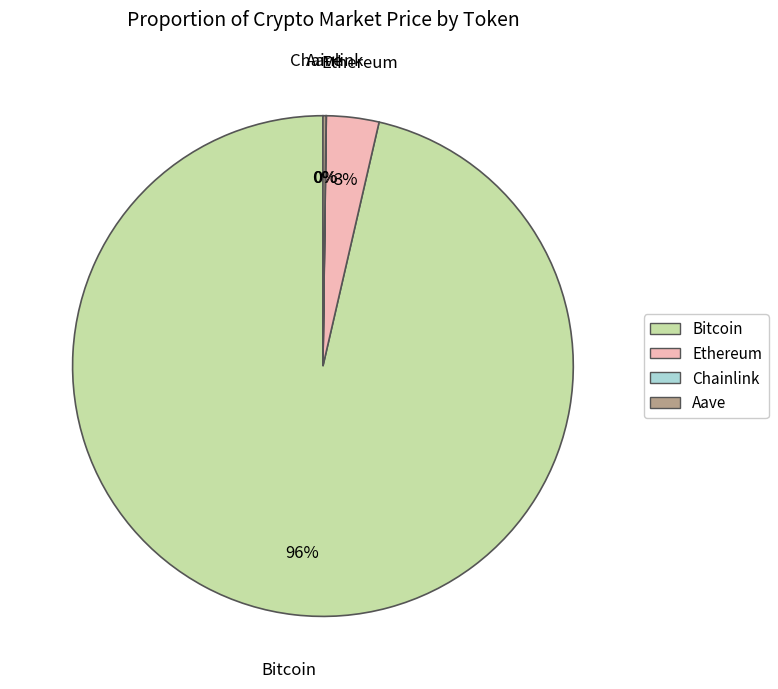

To the nearest percent, what is the average slice percentage?

25%